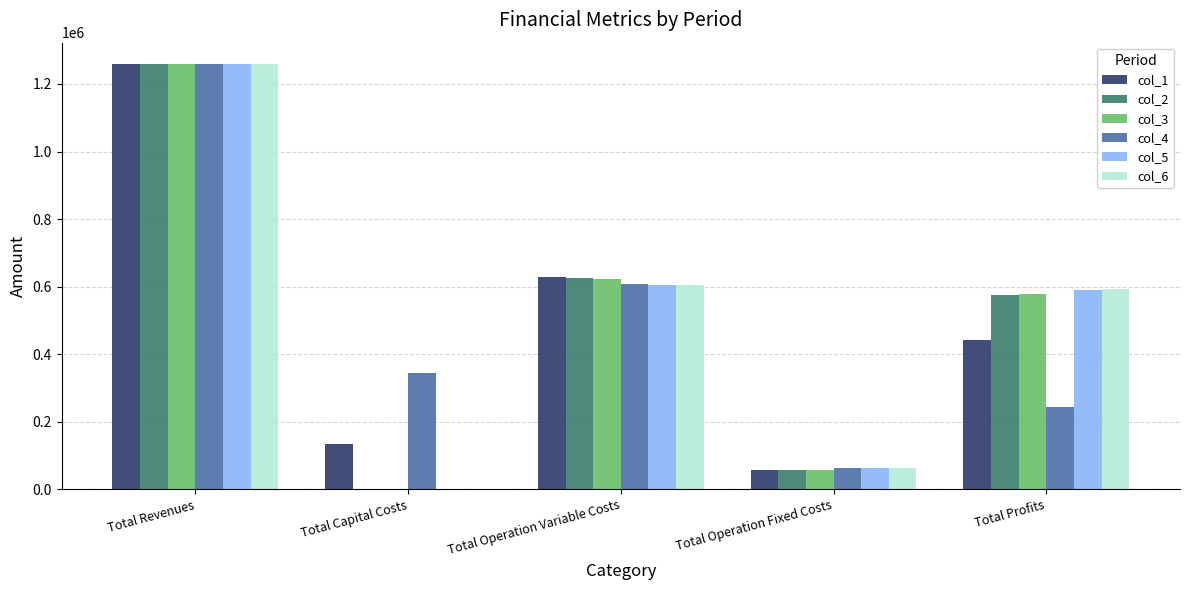

At which category does the chart reach its peak across all series?

Total Revenues